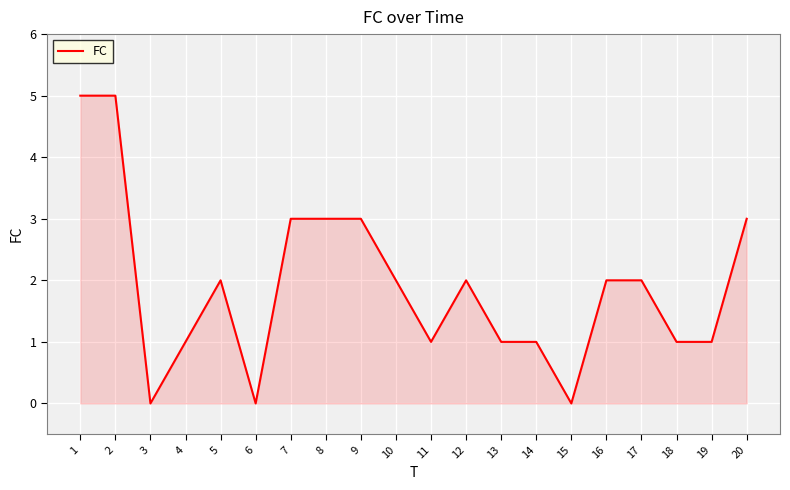

What is the maximum value shown in the chart?

5